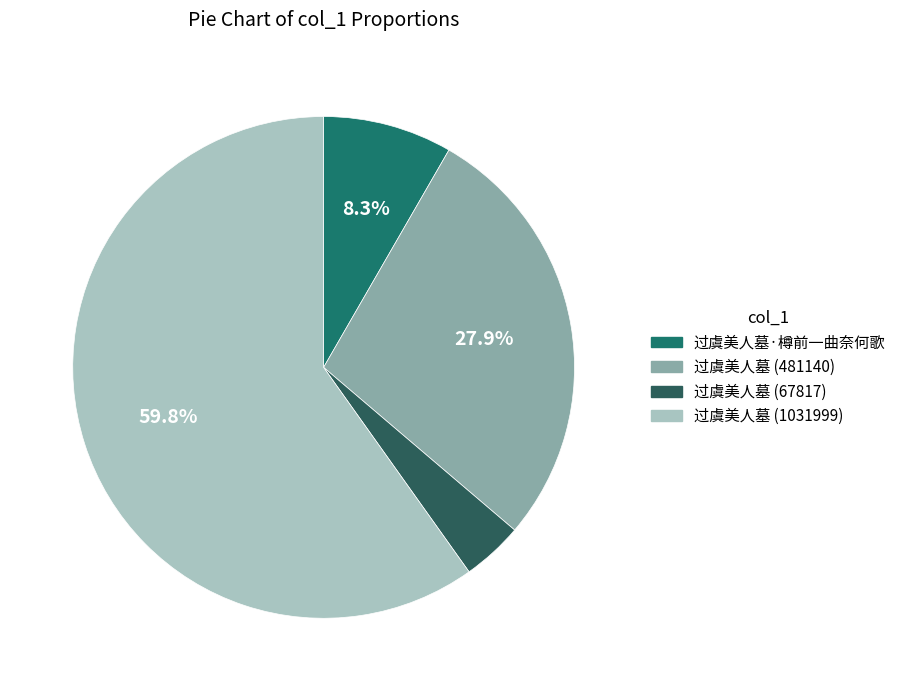

Which category has the smallest portion of the pie?

过虞美人墓 (67817)